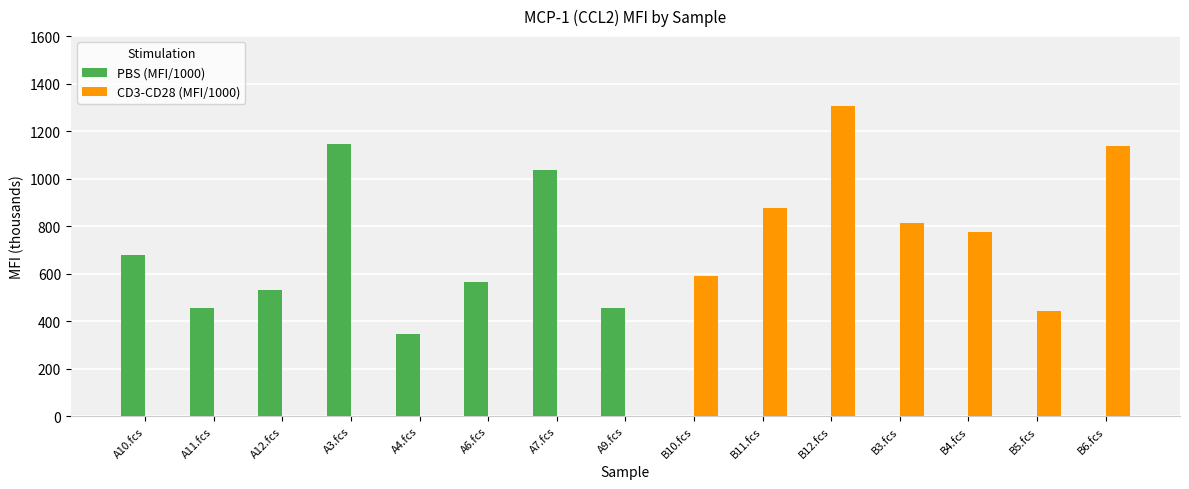

Which series changed the most between B11.fcs and B5.fcs?

CD3-CD28 (MFI/1000)